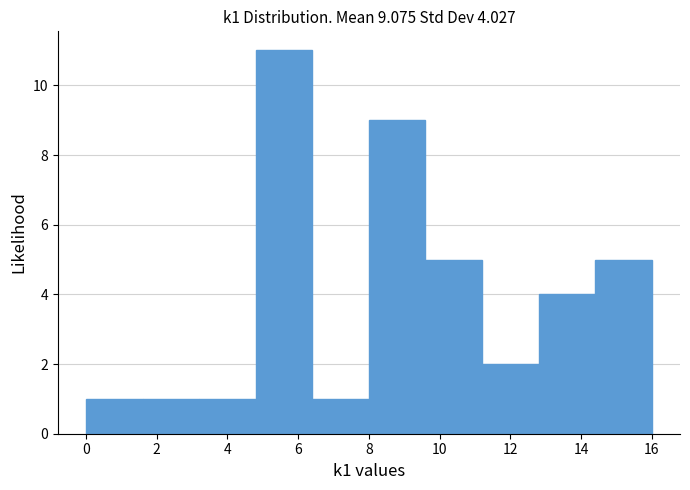

Over which range of the x-axis is the bar tallest?

4.8 to 6.4